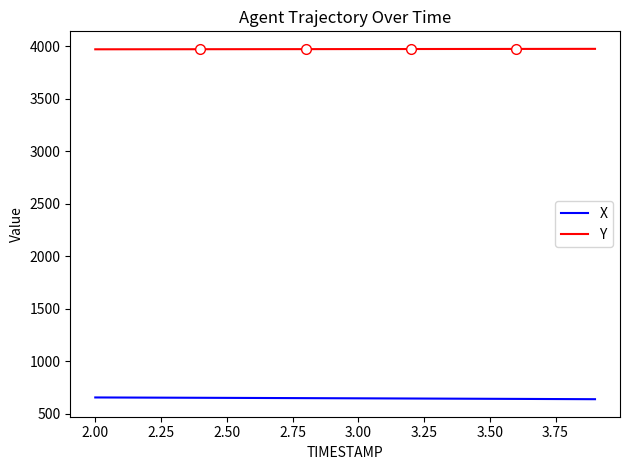

True or false: X and Y intersect in this chart.

False